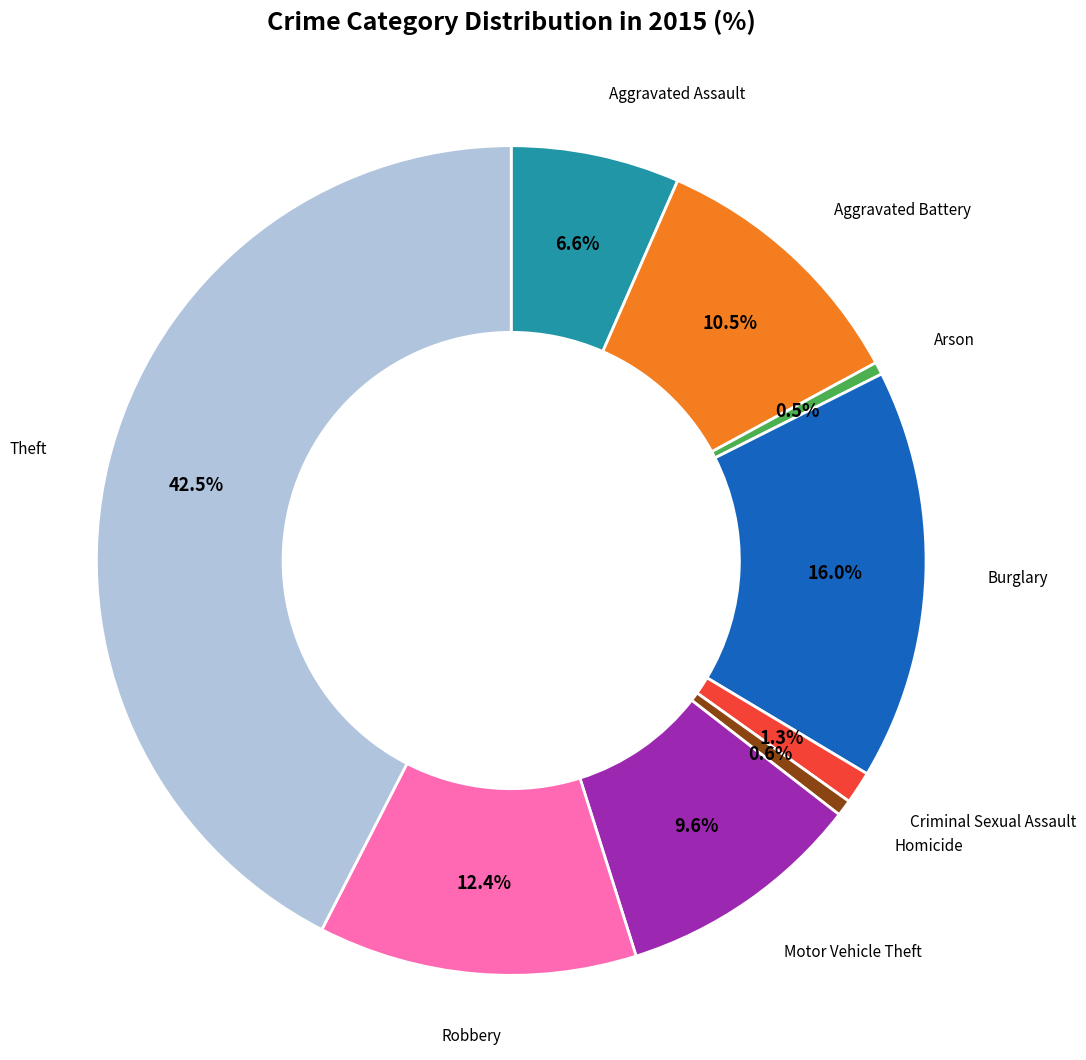

How many segments does this pie chart have?

9